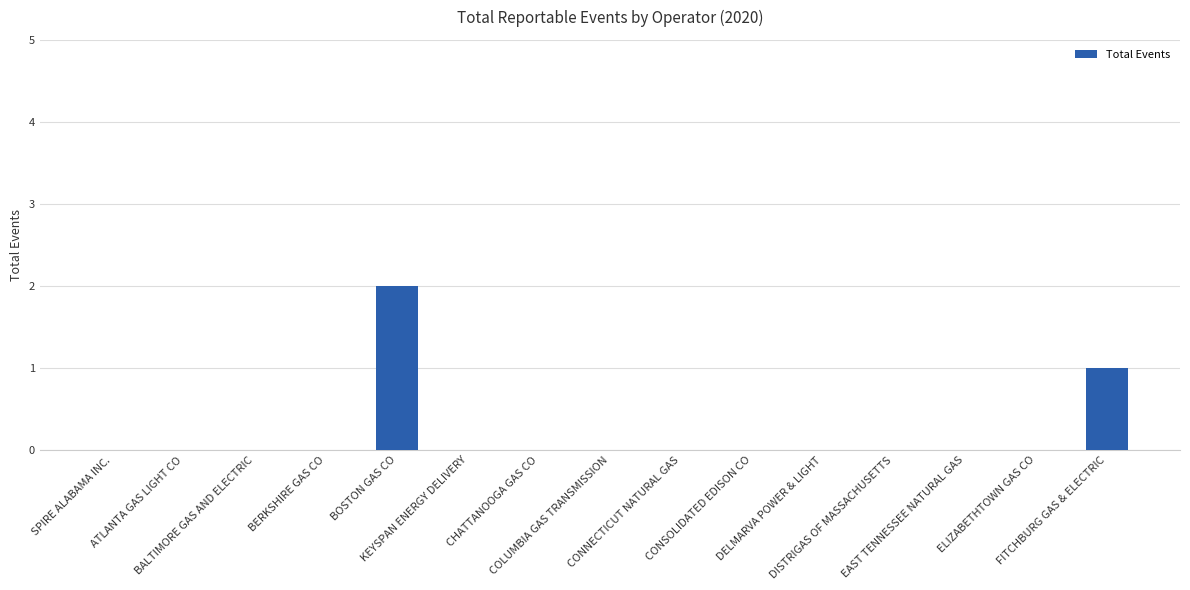

Which category has the highest value across all series?

BOSTON GAS CO